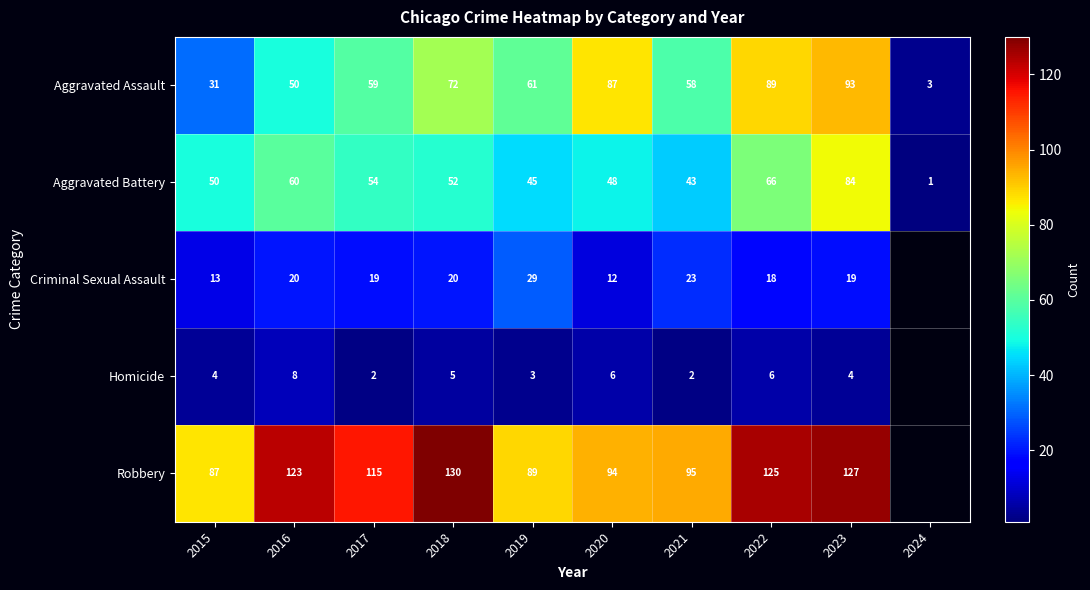

At 2016, list the series in order from smallest to largest.

Homicide, Criminal Sexual Assault, Aggravated Assault, Aggravated Battery, Robbery